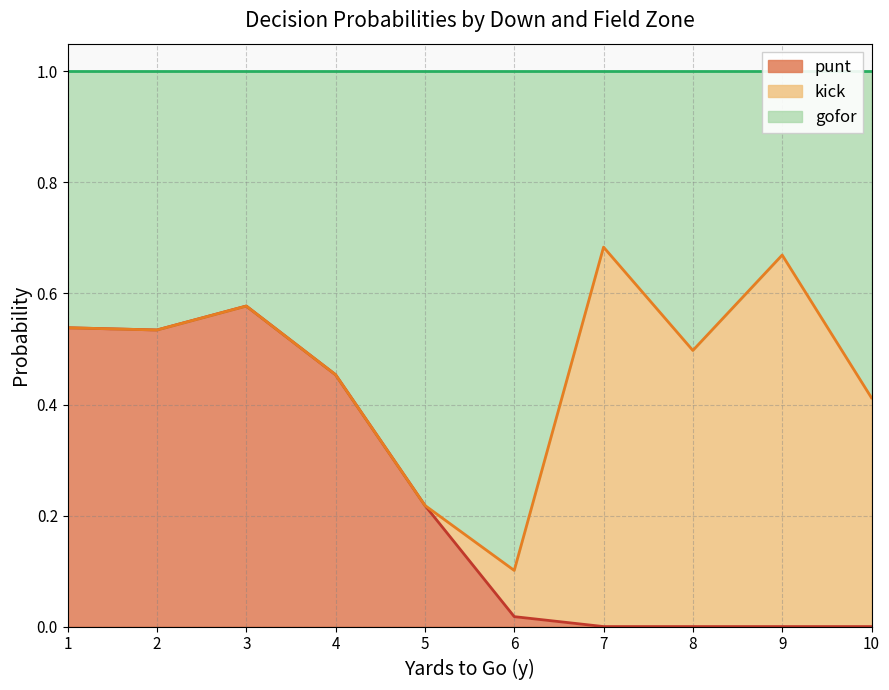

The punt series shows 0.4 at 16. True or false?

False